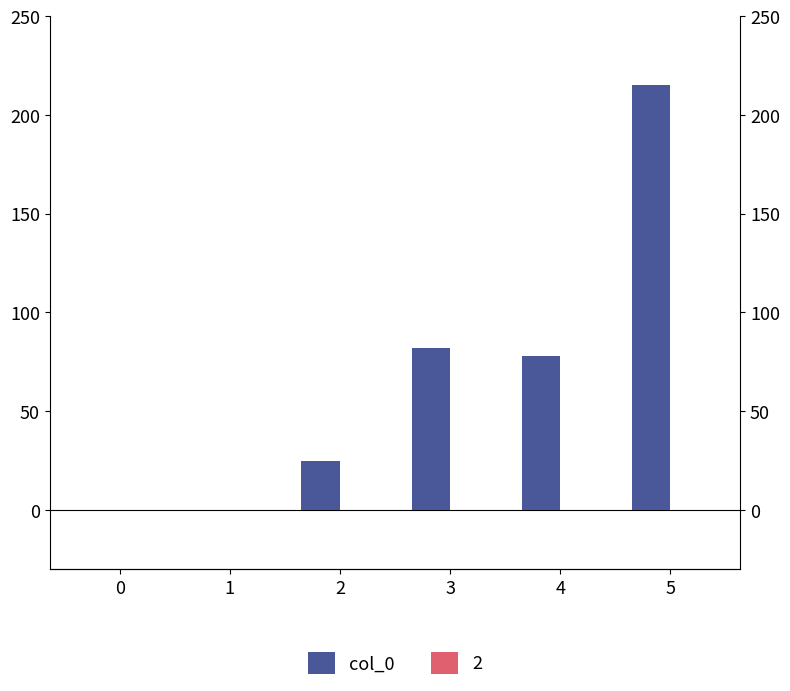

Approximately how many times larger is the value at 2 compared to 5?

0.1